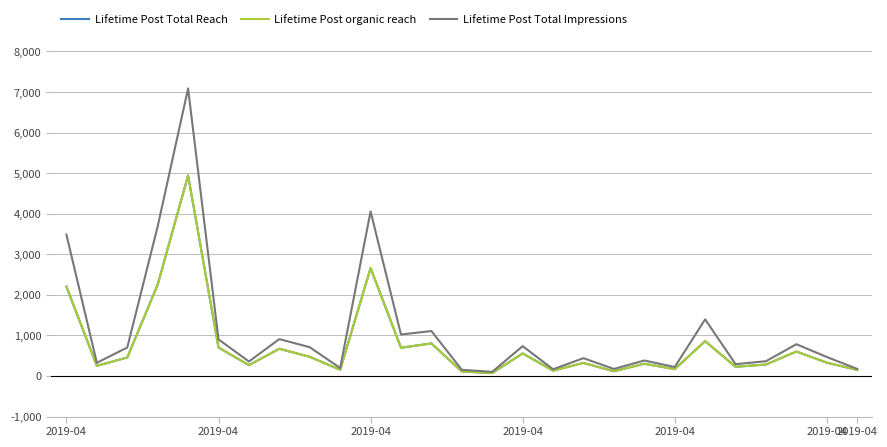

Does the chart have visible grid lines?

Yes